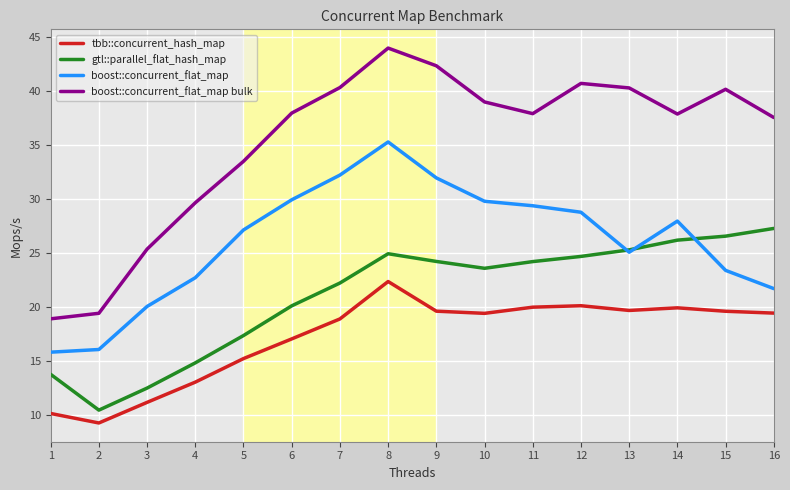

Rank the series by their maximum value, from highest to lowest.

boost::concurrent_flat_map bulk, boost::concurrent_flat_map, gtl::parallel_flat_hash_map, tbb::concurrent_hash_map